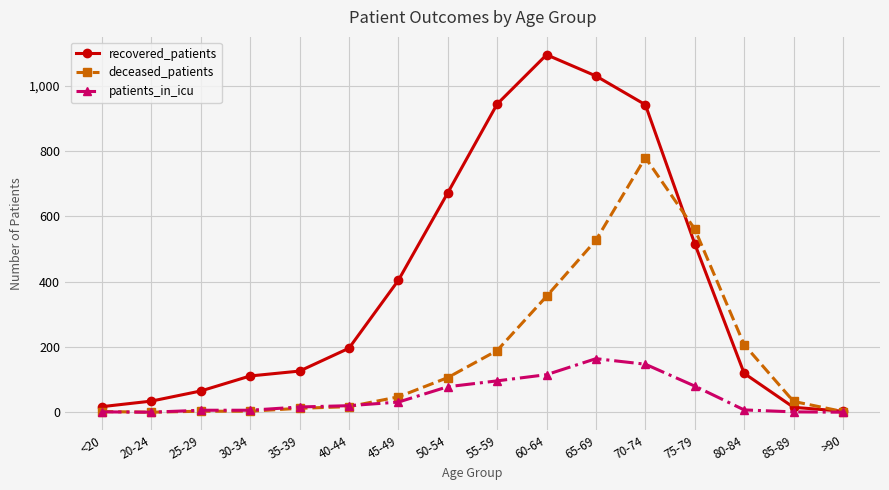

Is it true that deceased_patients equals 780 at 70-74?

True